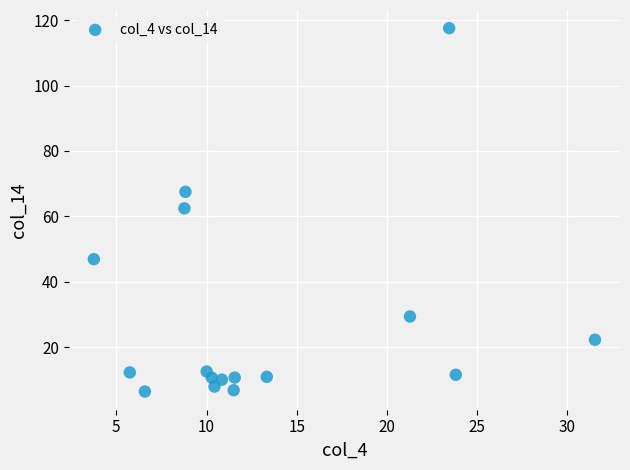

What Y value in the scatter plot is closest to 61?

62.5